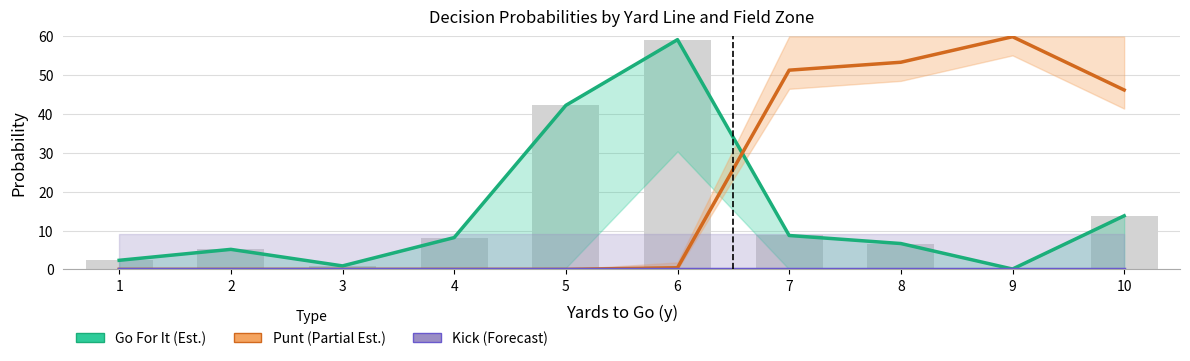

What is the value of the Punt (Partial Est.) bar at the 6th from the left?

0.4